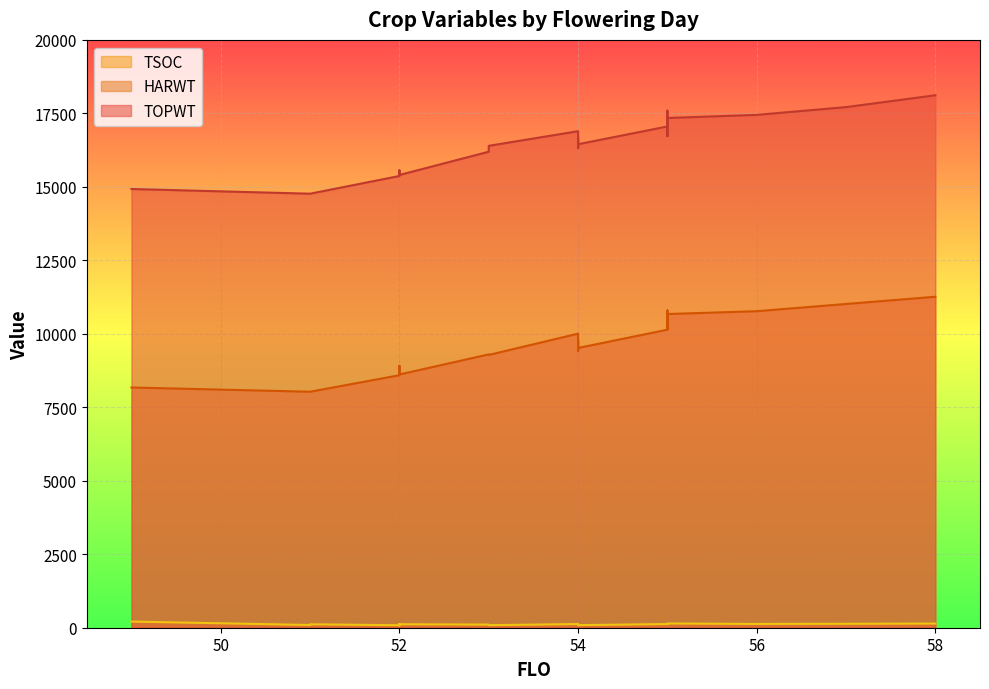

Does the chart display data point markers on the line(s)?

No